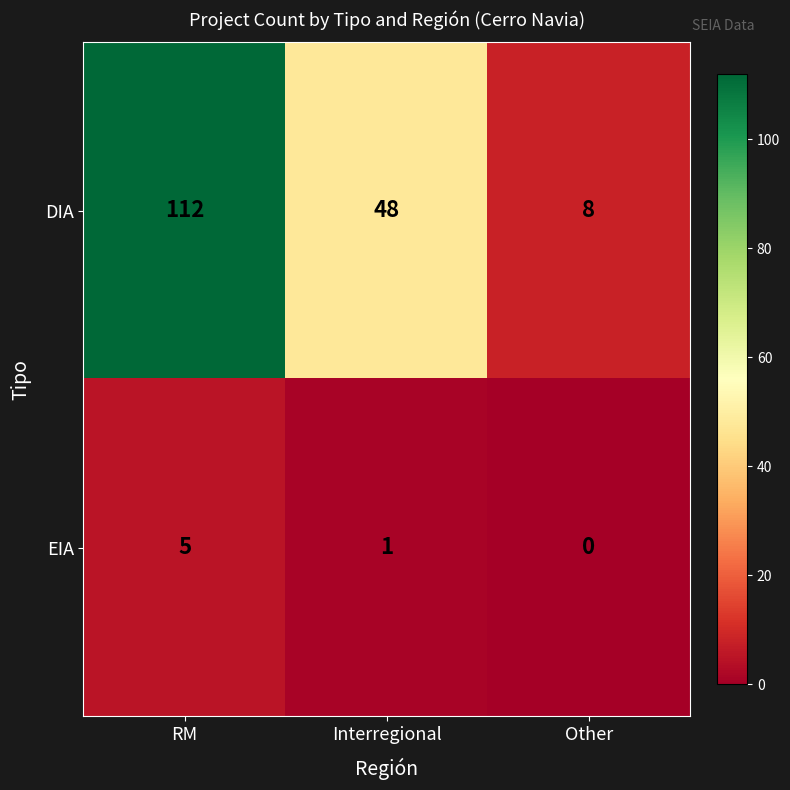

Count the DIA values in the range 8 to 112.

3